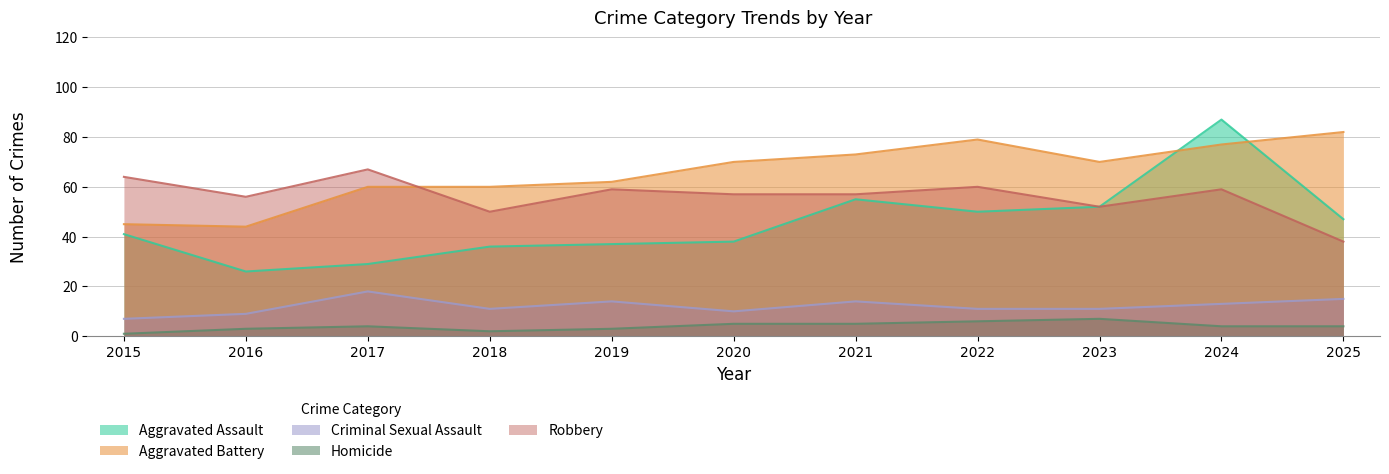

How many data points does each series have?

11